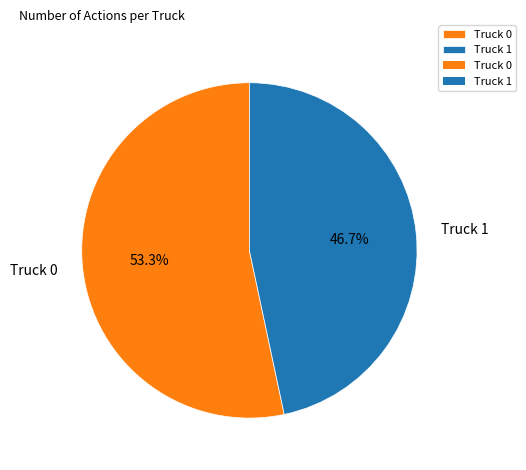

To the nearest percent, what is the difference between the largest and smallest slice percentages?

7%